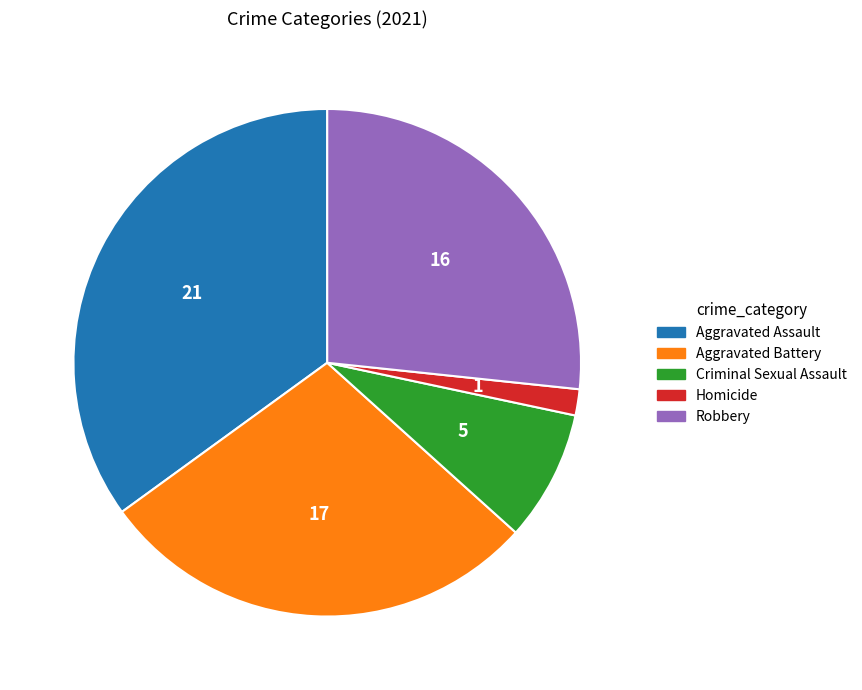

Does Aggravated Assault account for over 50% of the chart?

No